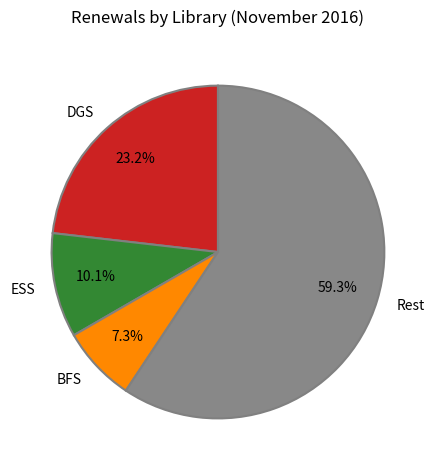

Which has a higher value, BFS or ESS?

ESS